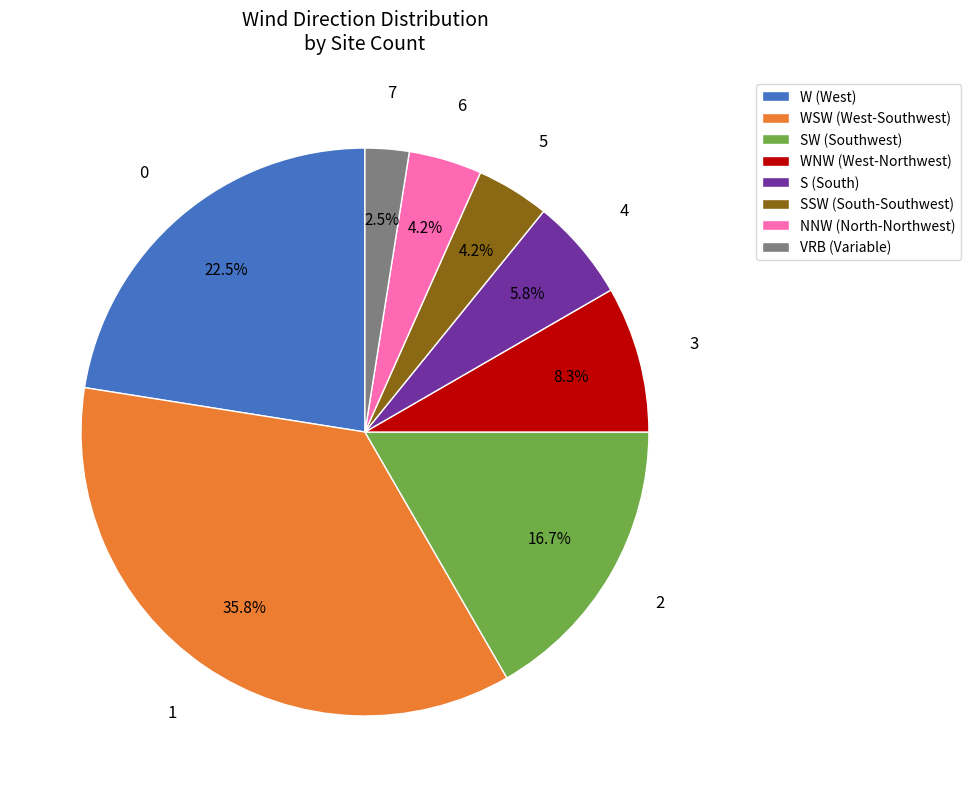

Which slice is the largest?

WSW (West-Southwest)